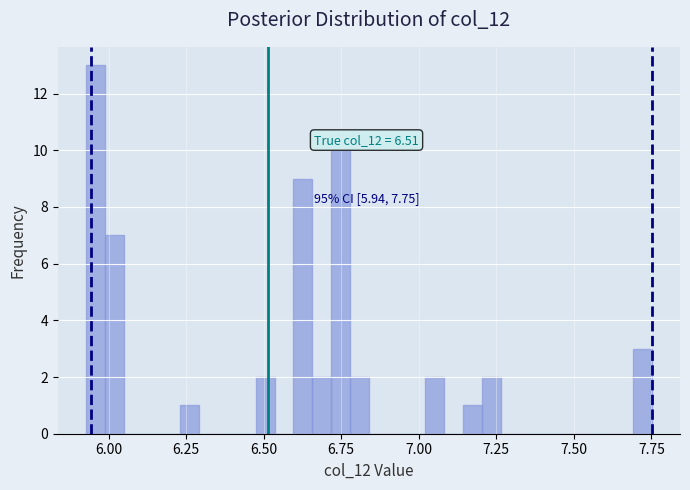

Around what value on the x-axis is the tallest bar? Give the approximate position of its centre, as read against the axis.

5.95